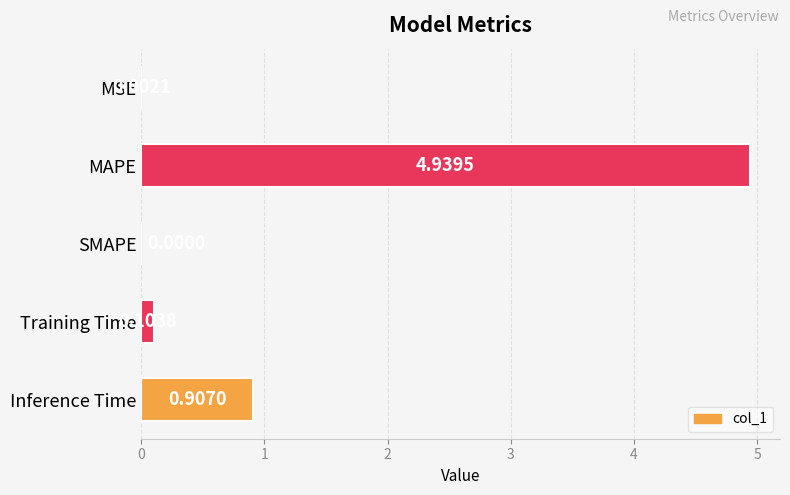

Between MSE and SMAPE, which is larger?

MSE